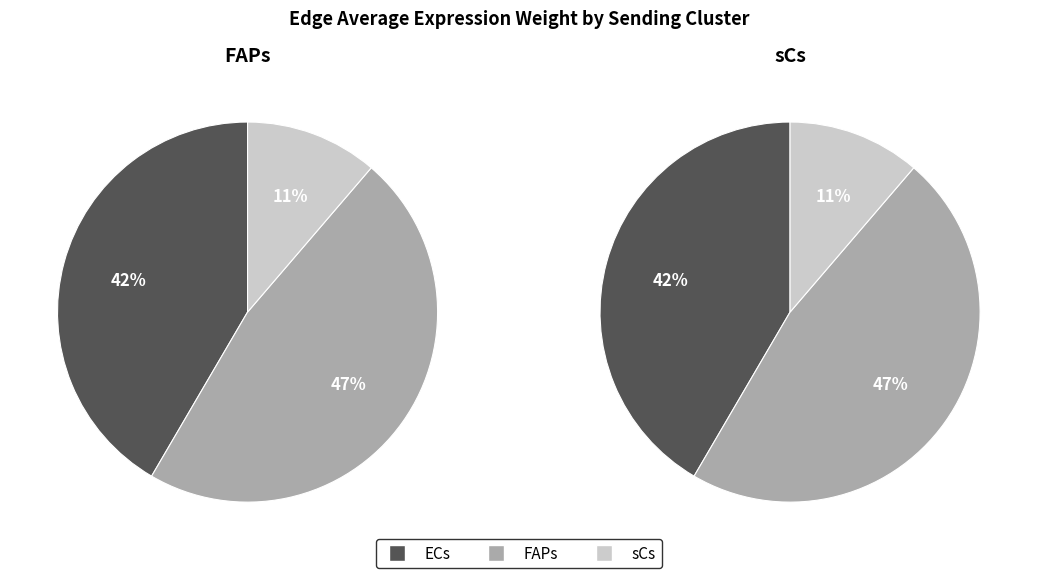

To the nearest percent, what is the difference between the largest and smallest slice percentages?

36%